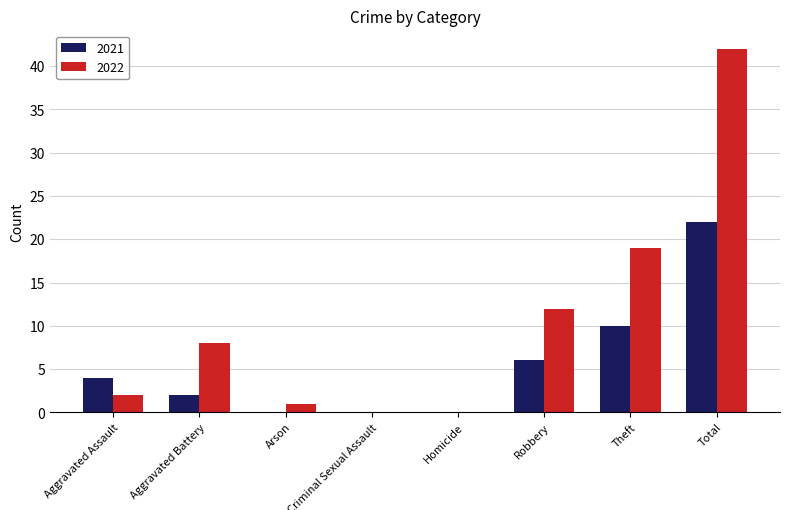

How many distinct data groups are displayed?

2